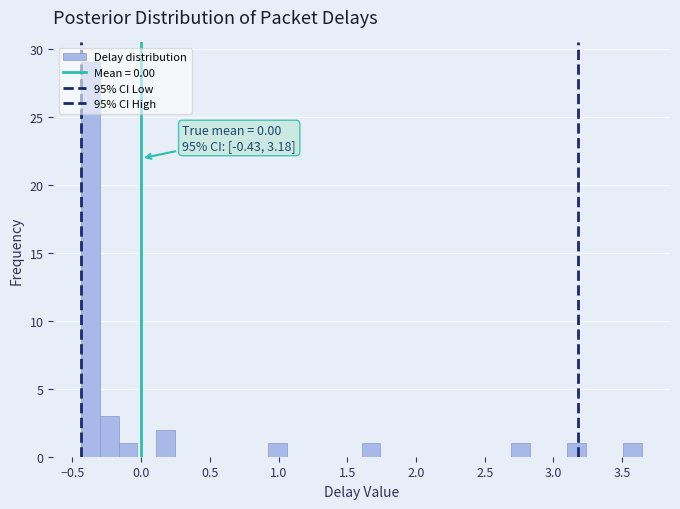

Around what value on the x-axis is the tallest bar? Give the approximate position of its centre, as read against the axis.

-0.35